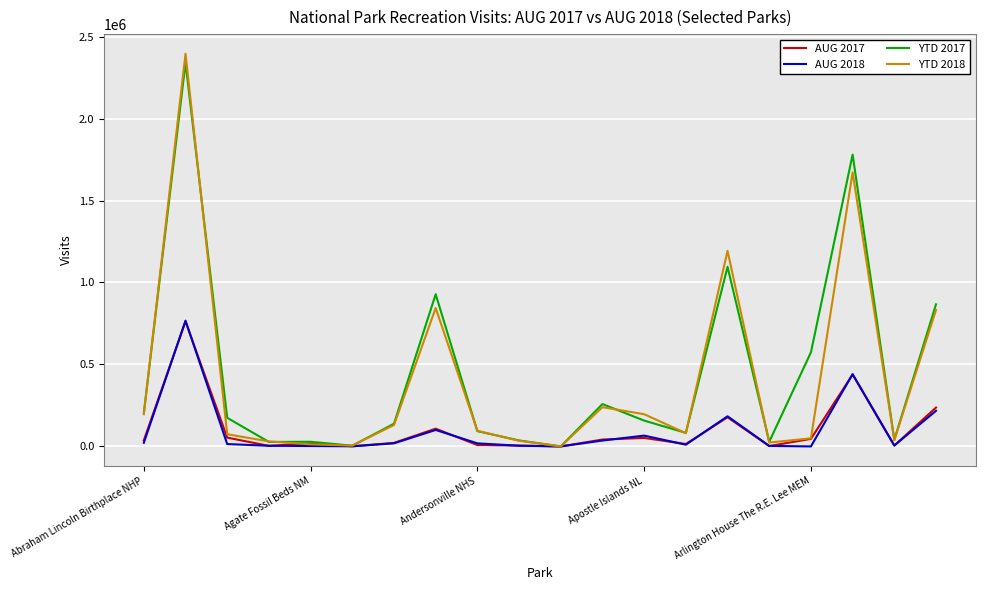

Which series has the largest range (max minus min)?

YTD 2018